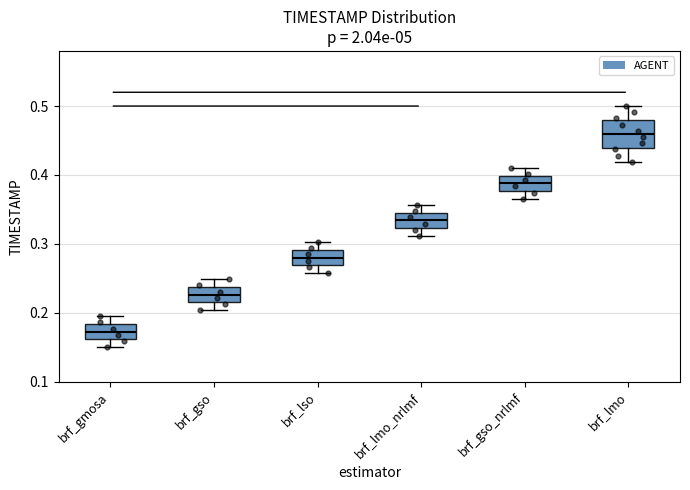

Reading left to right, transcribe this box plot: for each box, give where its median line is, the range the box spans, and where its two whiskers end, as read against the y-axis. The values are not printed on the chart, so give them approximately, as read against the axis.

brf_gmosa: median 0.17, box 0.16 to 0.18, whiskers 0.15 to 0.19
brf_gso: median 0.23, box 0.22 to 0.24, whiskers 0.20 to 0.25
brf_lso: median 0.28, box 0.27 to 0.29, whiskers 0.26 to 0.30
brf_lmo_nrlmf: median 0.33, box 0.32 to 0.35, whiskers 0.31 to 0.36
brf_gso_nrlmf: median 0.39, box 0.38 to 0.40, whiskers 0.37 to 0.41
brf_lmo: median 0.46, box 0.44 to 0.48, whiskers 0.42 to 0.50